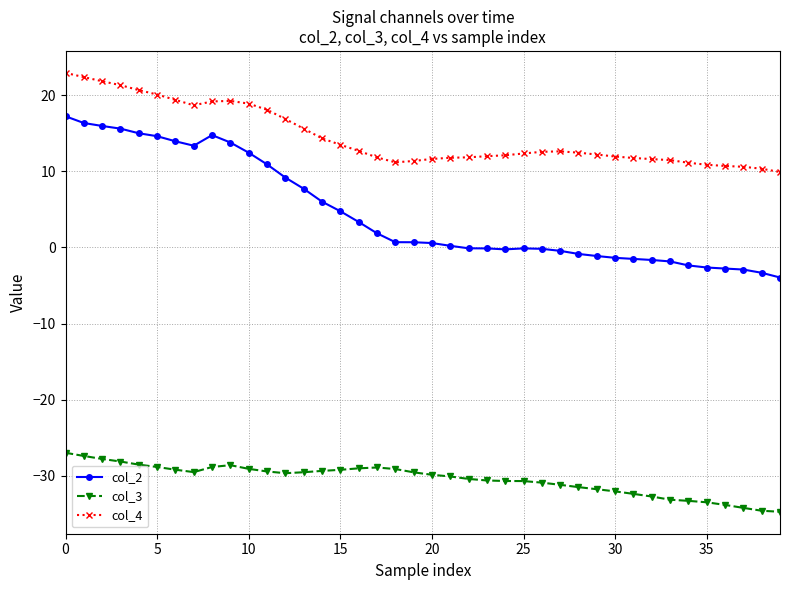

What is the average value of the col_3 series?

-30.4